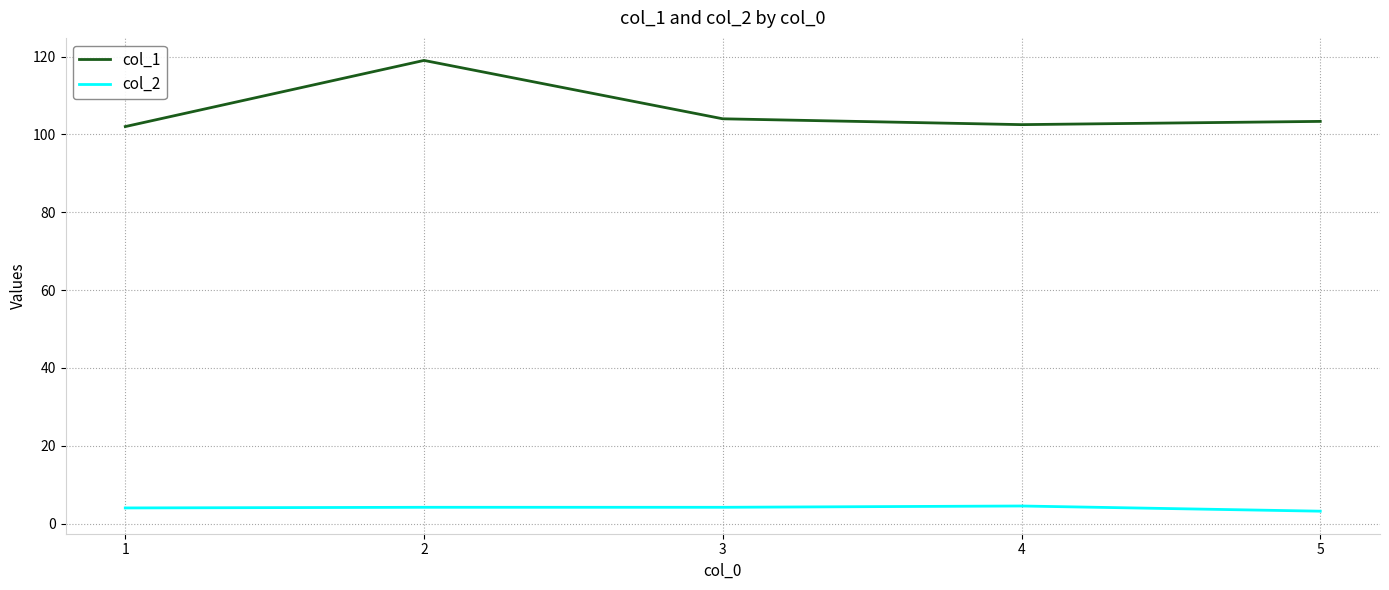

What is the total value across all series at 4?

107.0